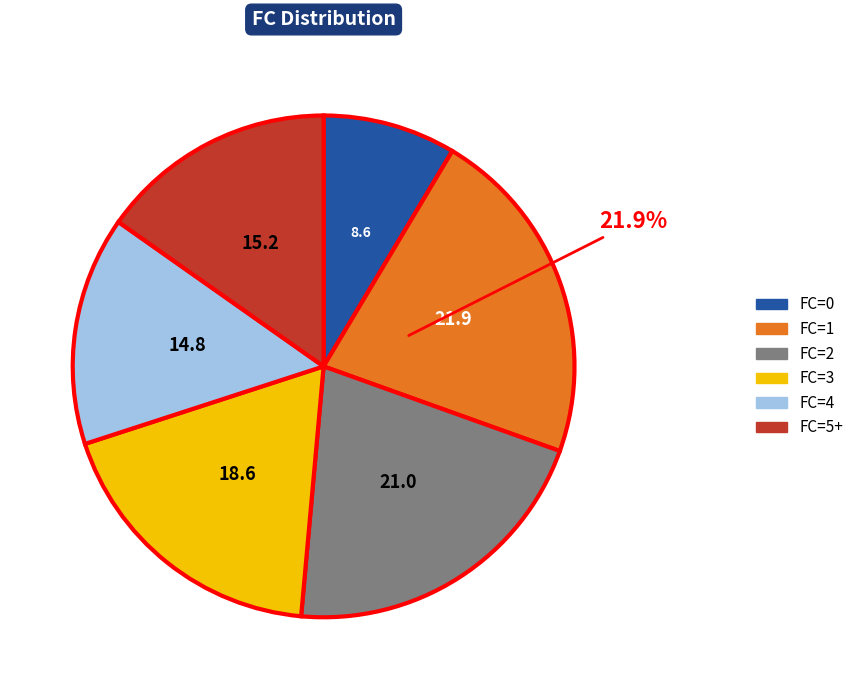

To the nearest percent, what is the difference between the largest and smallest slice percentages?

13%